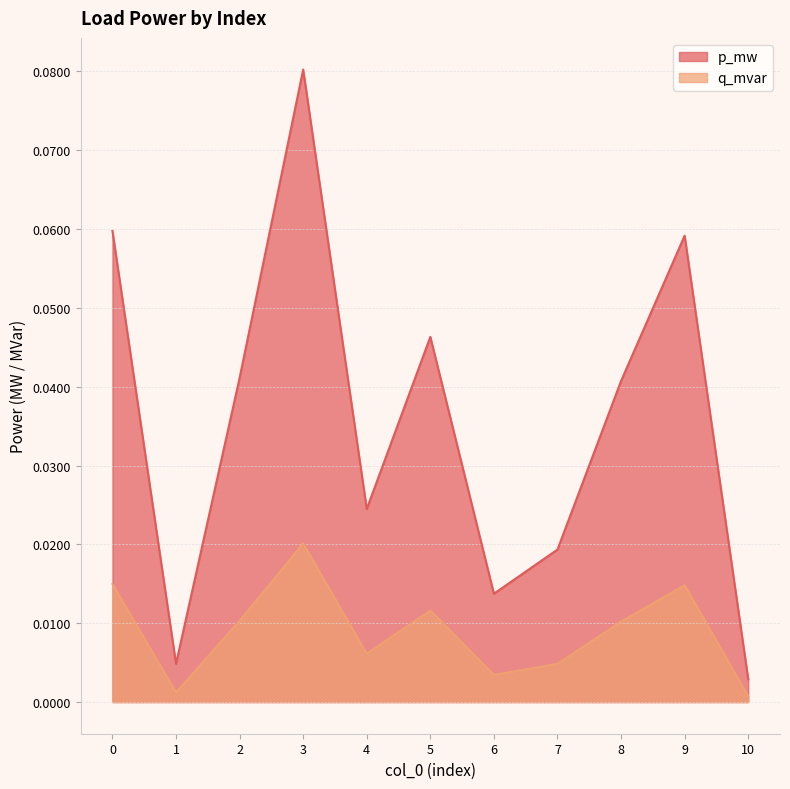

Does the chart have visible grid lines?

Yes